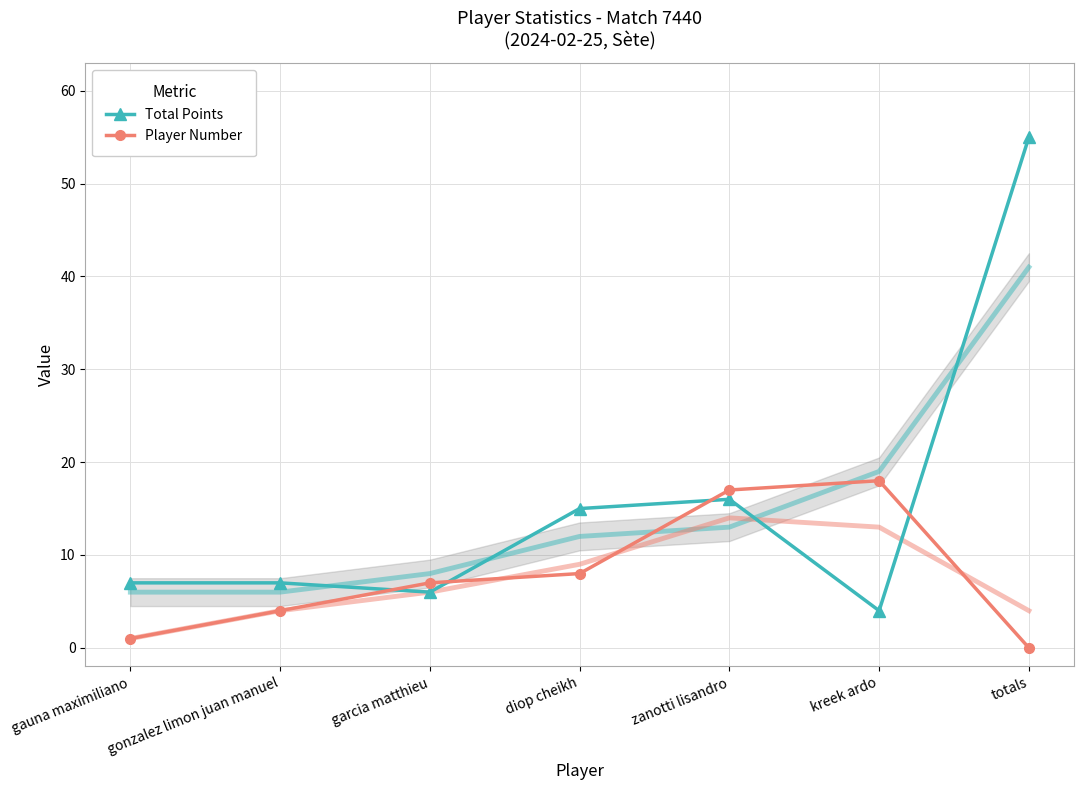

Is this an area chart (filled region under the line)?

No